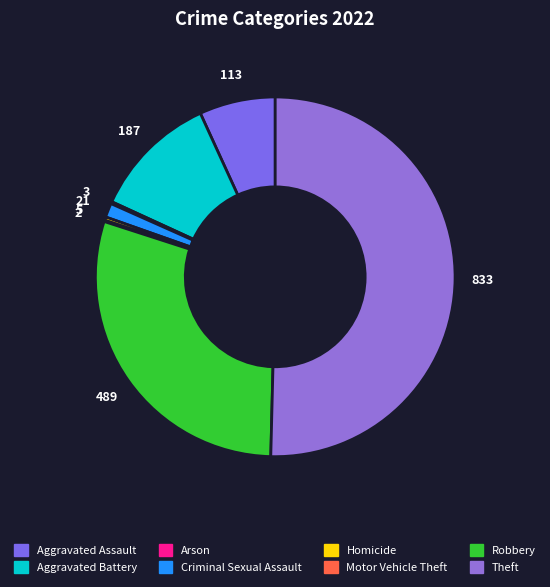

What is the total percentage of Motor Vehicle Theft and Homicide?

0.4%